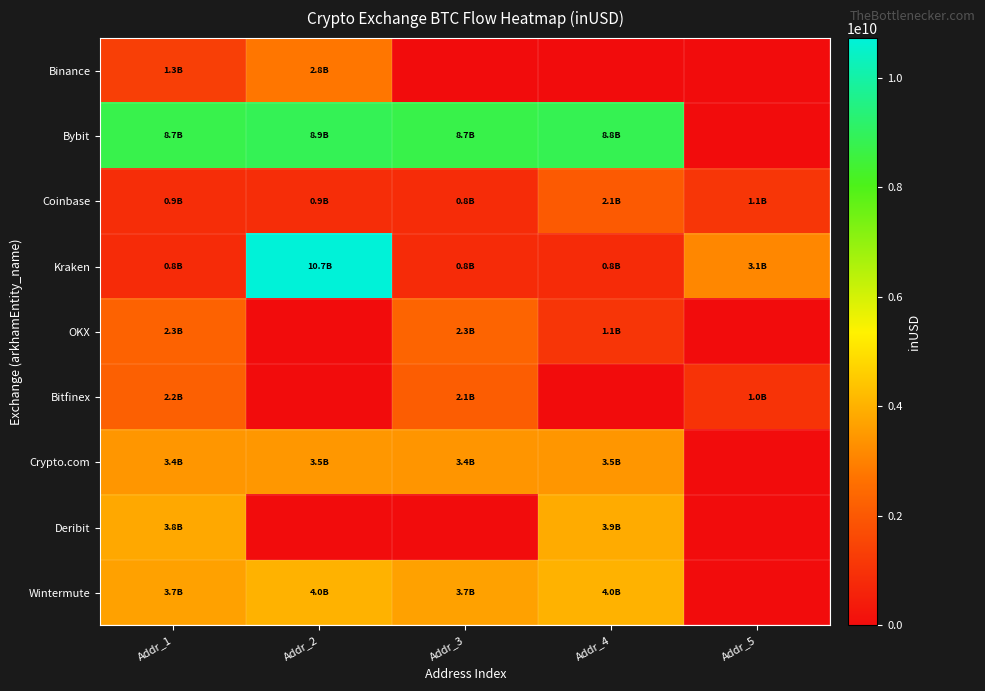

Count the number of categories in the chart.

5